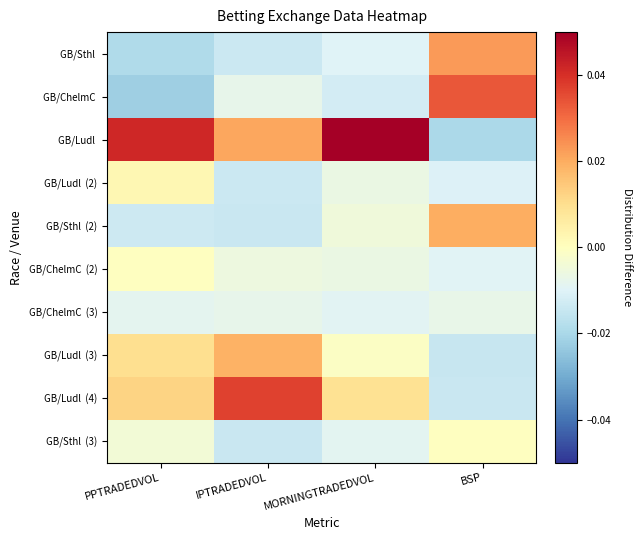

Rank the series at PPTRADEDVOL from lowest to highest value.

GB/ChelmC, GB/Sthl, GB/Sthl (2), GB/ChelmC (3), GB/Sthl (3), GB/ChelmC (2), GB/Ludl (2), GB/Ludl (3), GB/Ludl (4), GB/Ludl